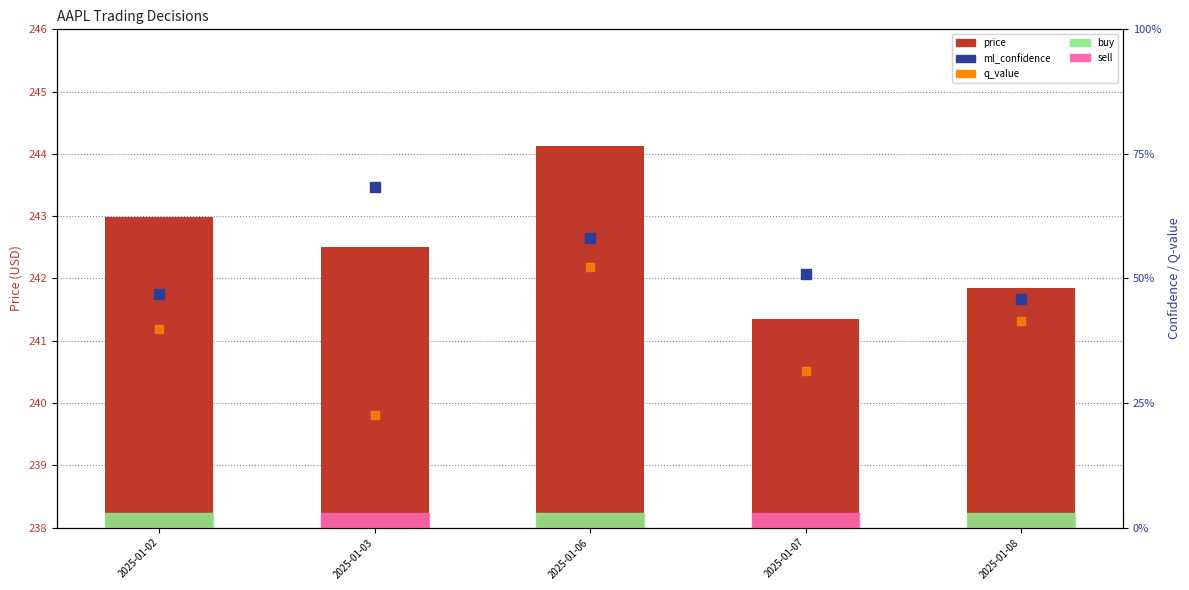

At which category is the sum across all series the highest?

2025-01-06